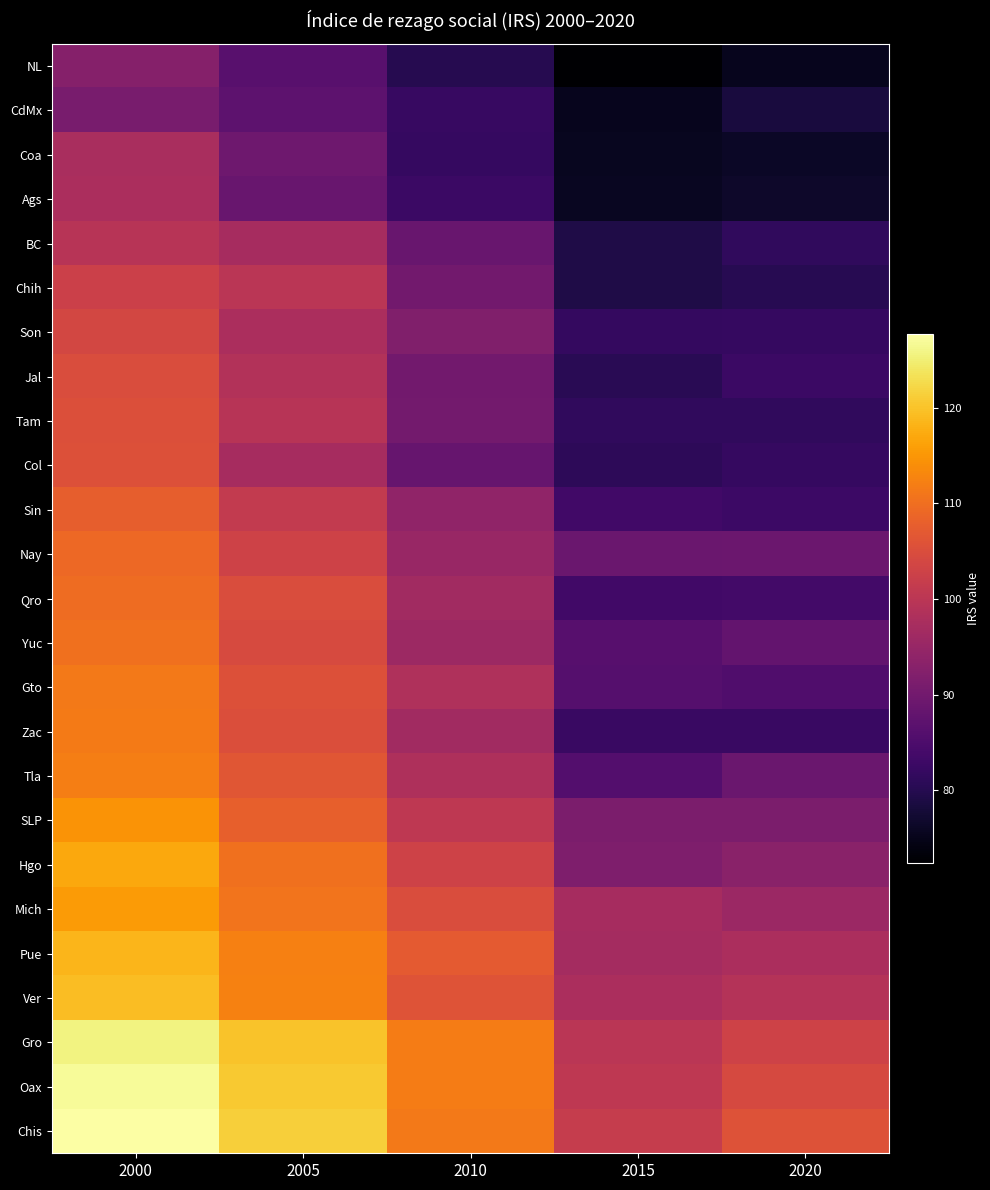

At which category is the sum across all series the highest?

2000